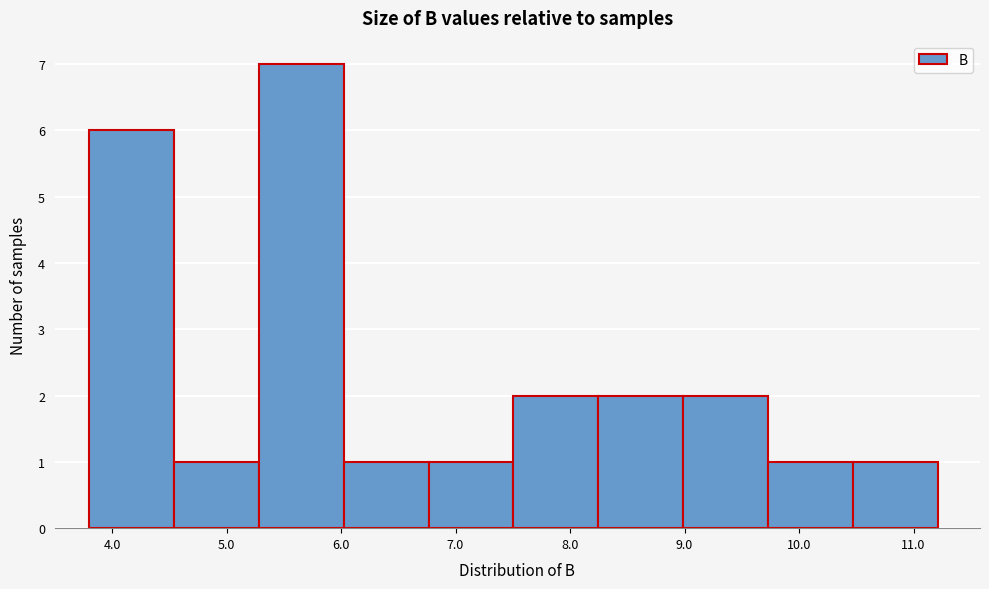

Reading left to right, transcribe this chart: for each bar, give the range it covers on the x-axis and its height. Neither the bar edges nor the heights are printed on the chart, so give them approximately, as read against the axes.

3.8 to 4.5: 6
4.5 to 5.3: 1
5.3 to 6.0: 7
6.0 to 6.8: 1
6.8 to 7.5: 1
7.5 to 8.2: 2
8.2 to 9.0: 2
9.0 to 9.7: 2
9.7 to 10.5: 1
10.5 to 11.2: 1